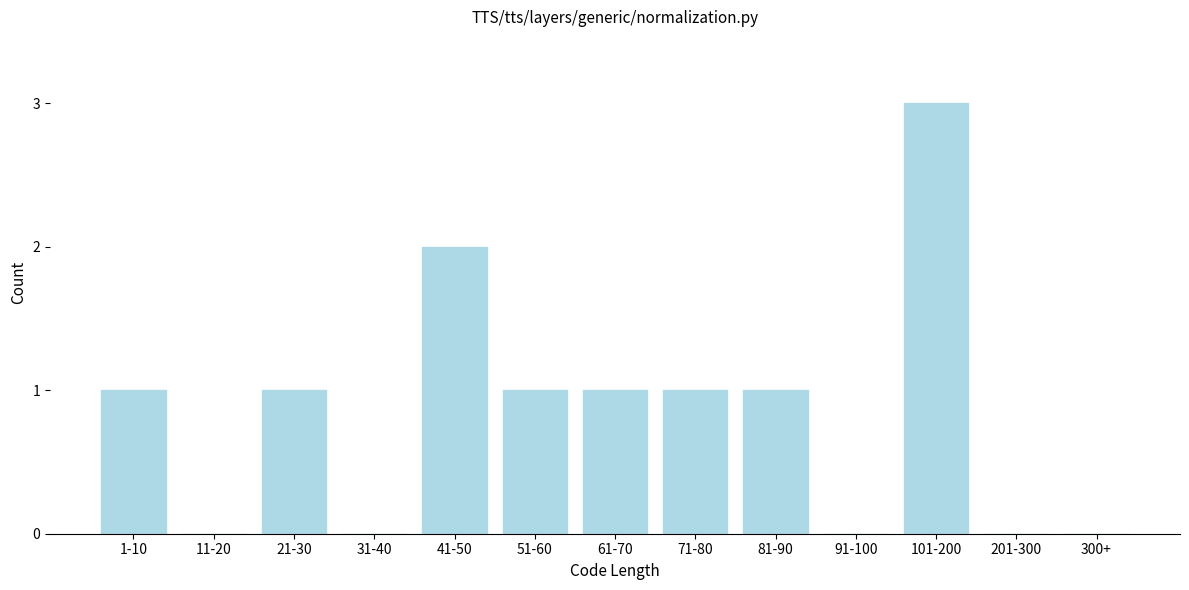

Reading right to left, extract all data points from this chart.

300+=0	201-300=0	101-200=3	91-100=0	81-90=1	71-80=1	61-70=1	51-60=1	41-50=2	31-40=0	21-30=1	11-20=0	1-10=1